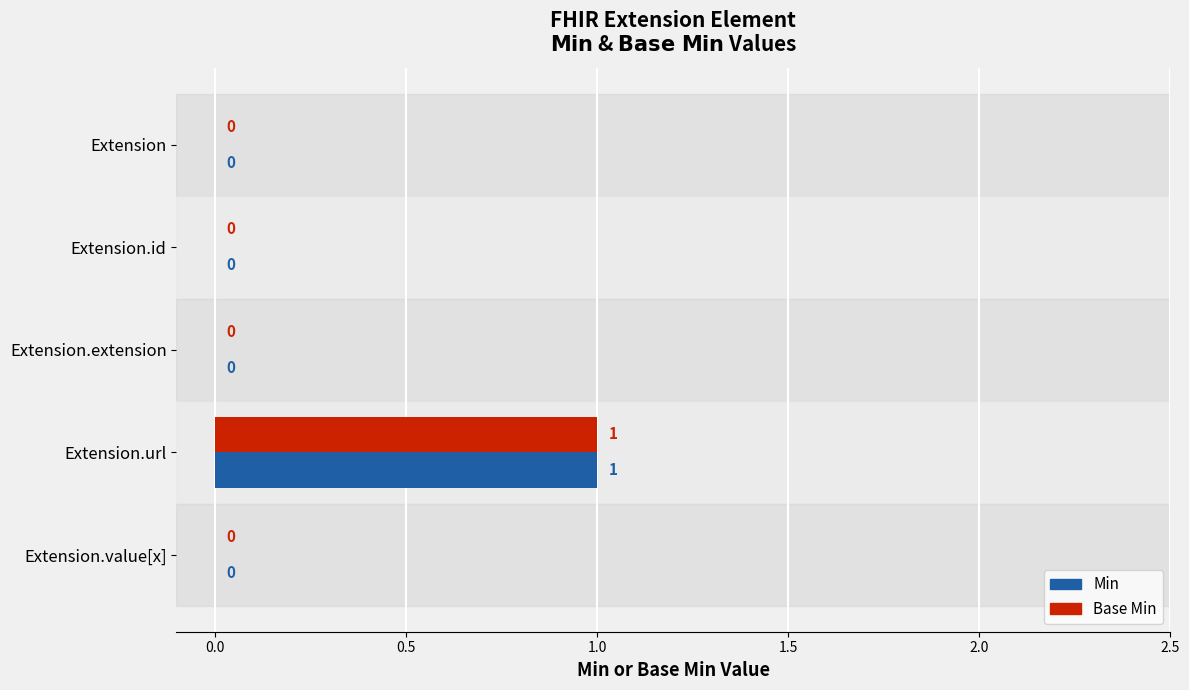

What is the highest value of the Base Min series?

1